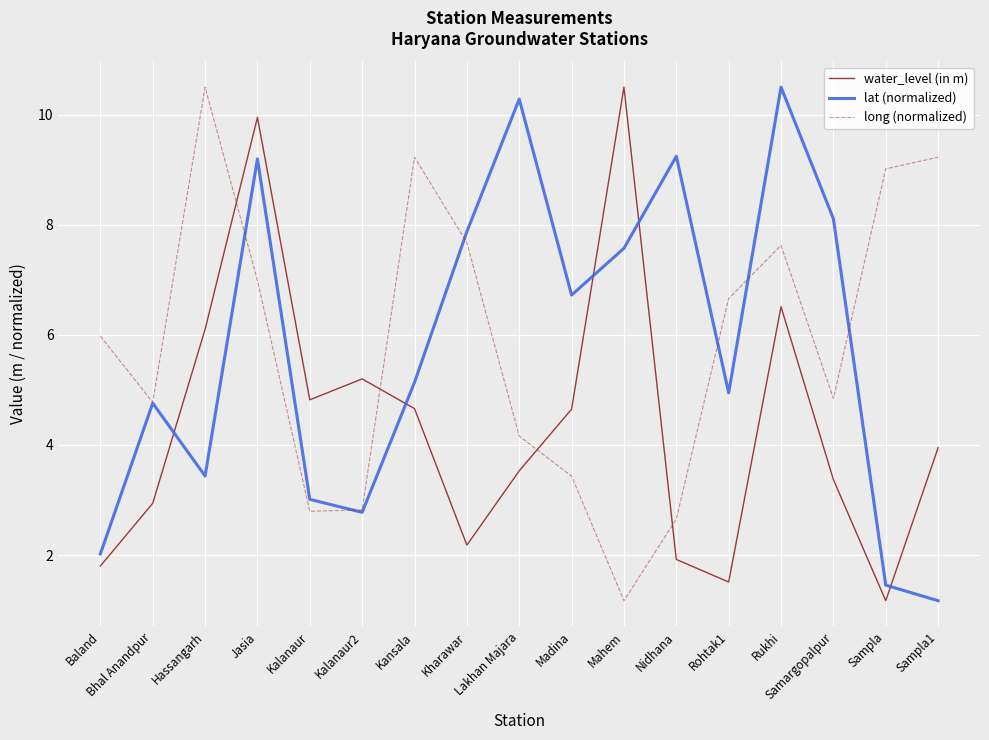

Between Kalanaur2 and Mahem, which series saw the biggest shift?

water_level (in m)